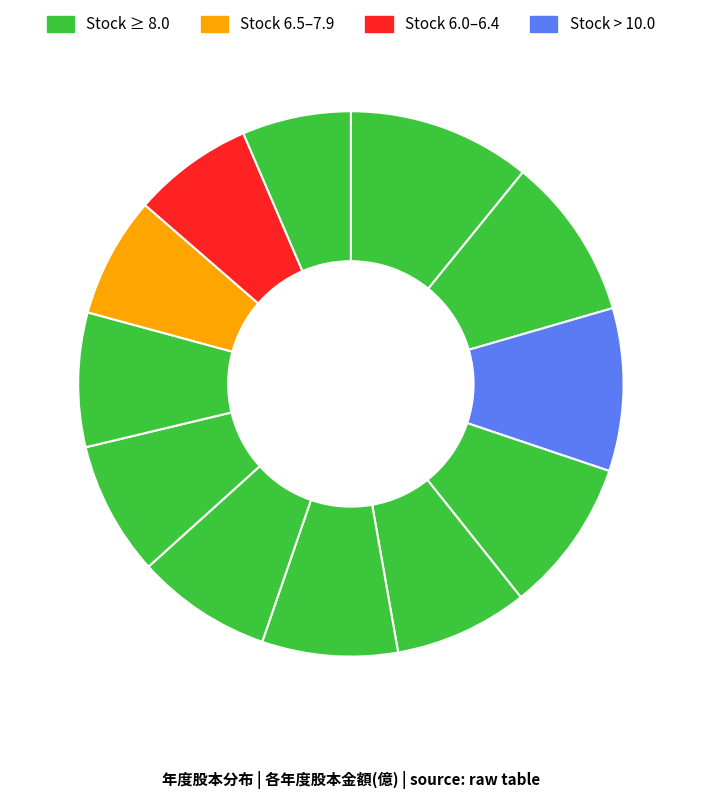

How many segments does this pie chart have?

12